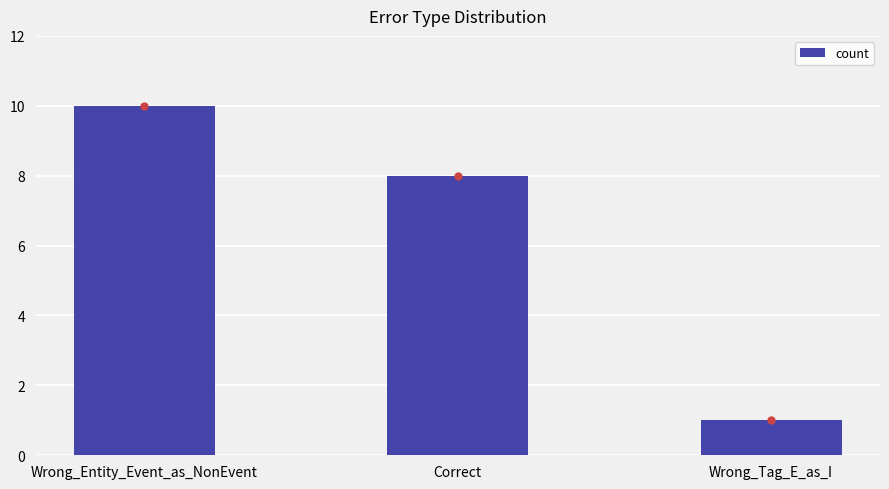

What position from the left is Wrong_Tag_E_as_I?

3